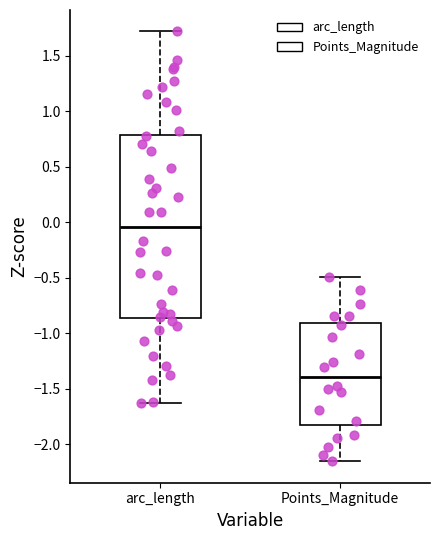

Which box has the lowest median line?

Points_Magnitude